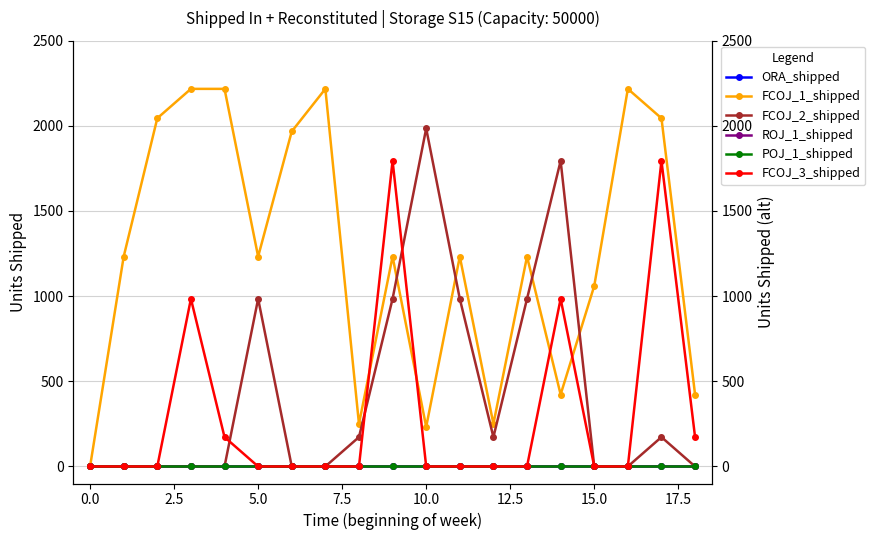

What is the total value across all series at 16?

2217.0